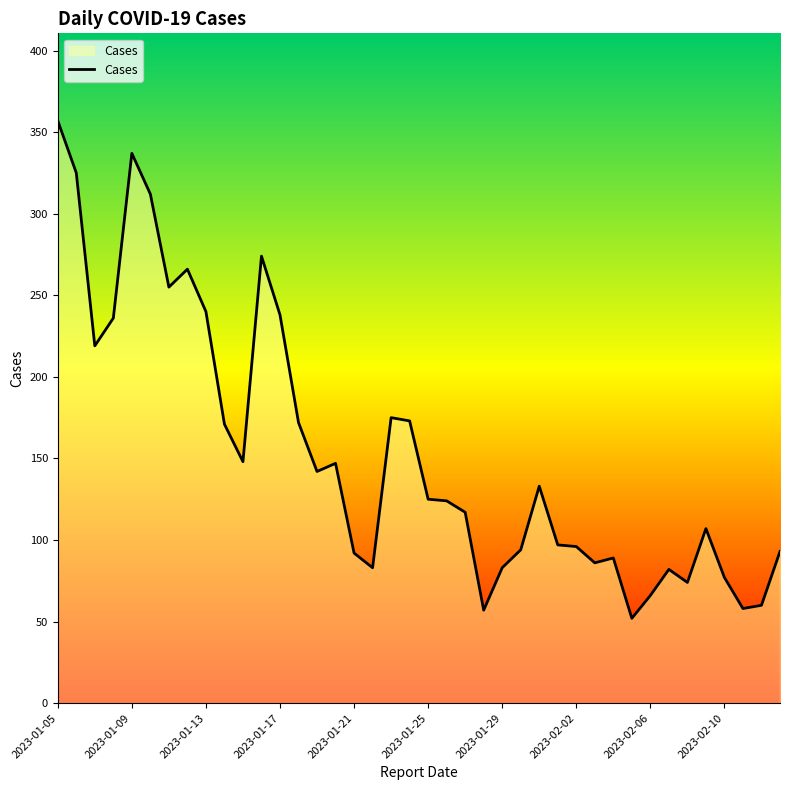

What is the difference between the maximum and minimum values?

305